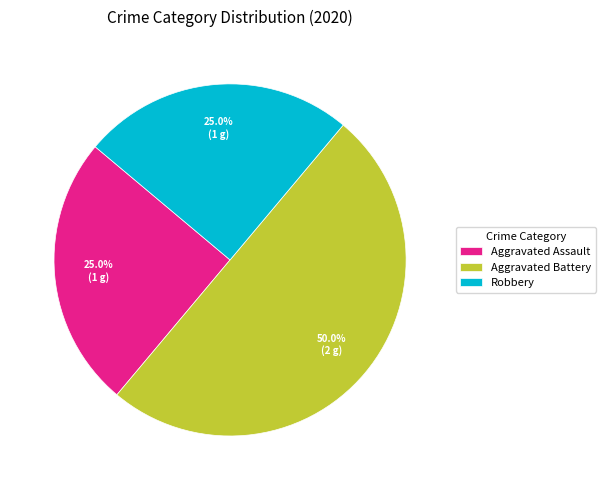

Between Robbery and Aggravated Battery, which is larger?

Aggravated Battery